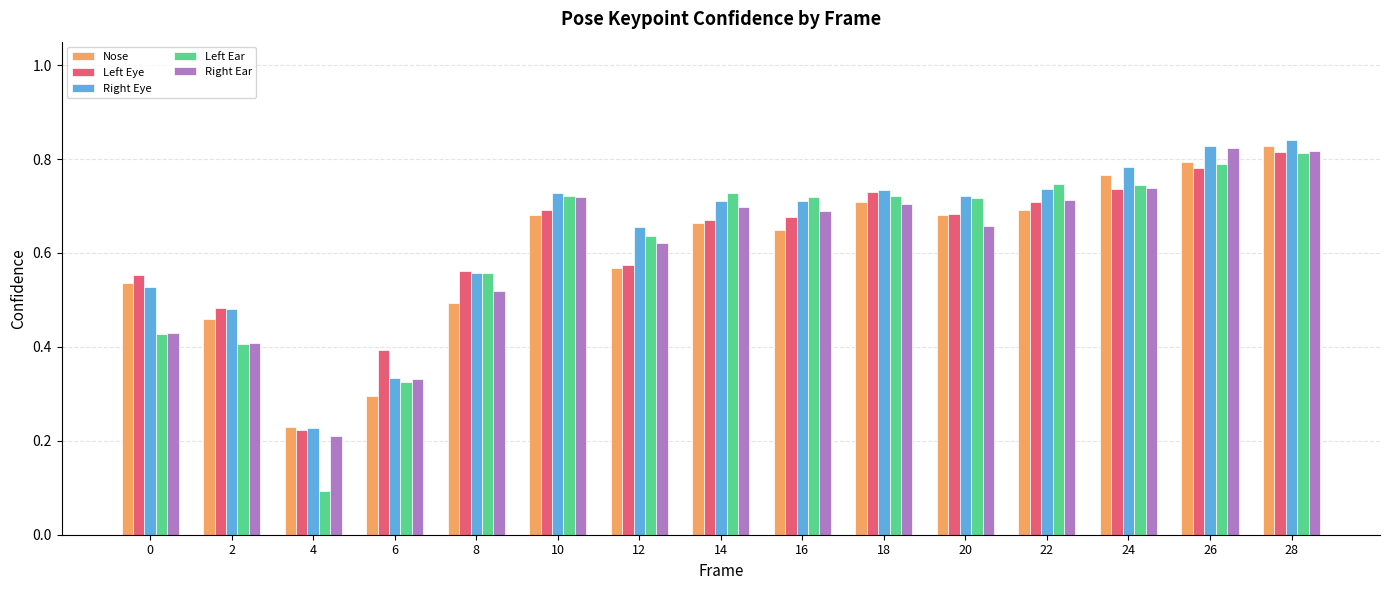

The Right Ear series shows 0.7 at 18. True or false?

True